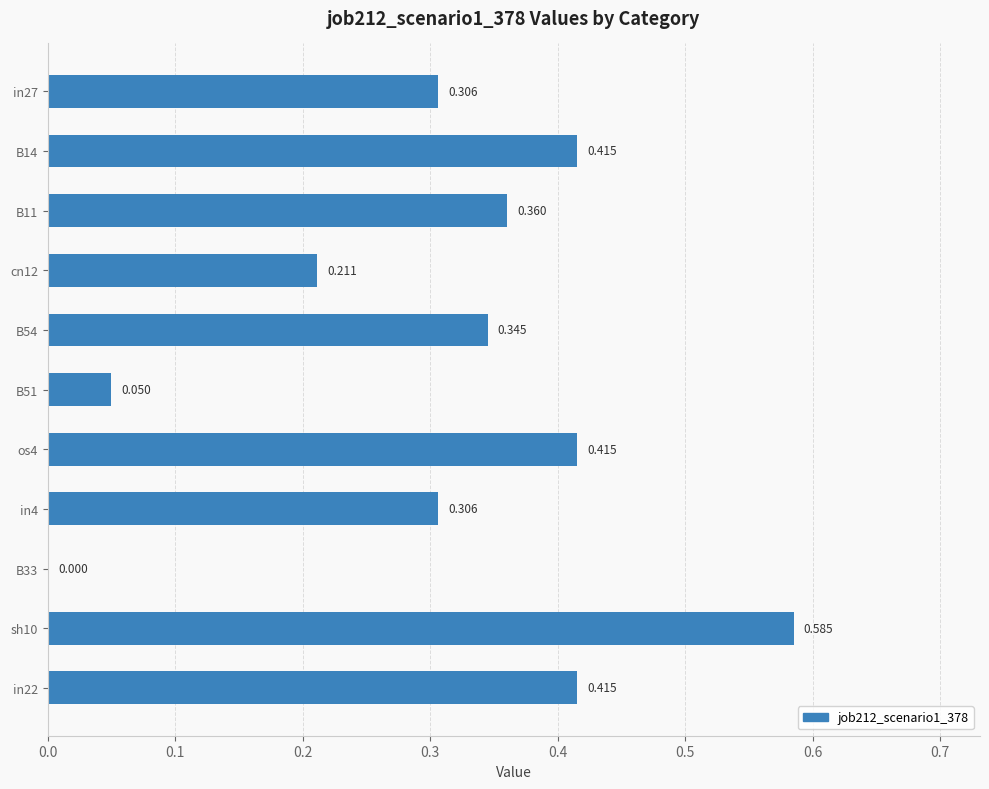

How many positive values are there?

10